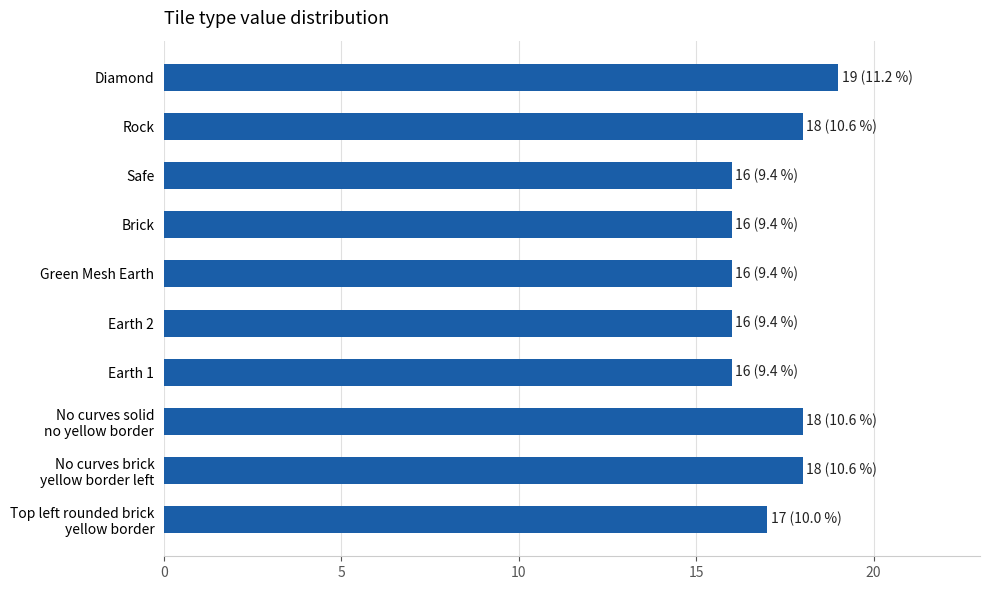

The value at Earth 1 is 16. True or false?

True